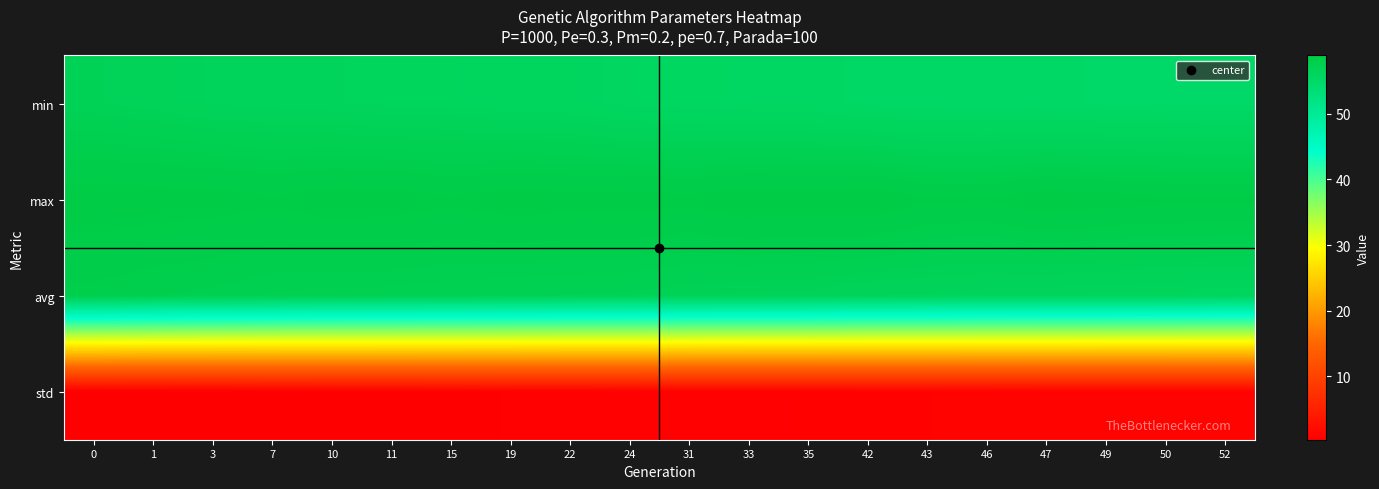

Count the number of categories in the chart.

20